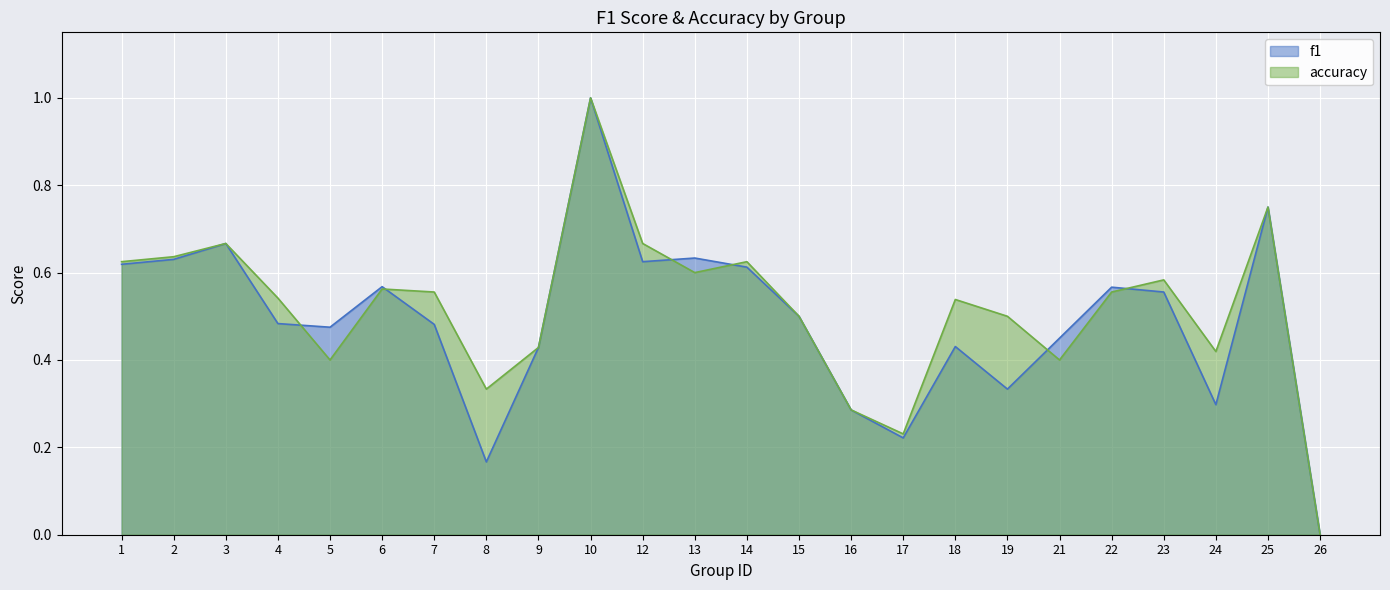

True or false: f1 and accuracy cross at least once.

True